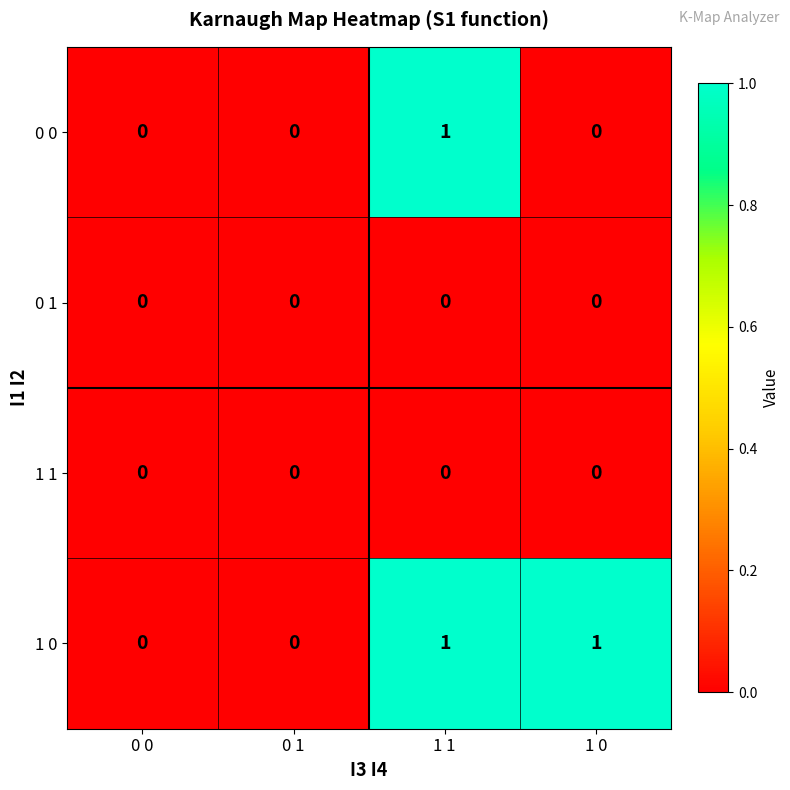

Reading left to right, extract all data points from this chart.

0 0: 0 0=0	0 1=0	1 1=1	1 0=0
0 1: 0 0=0	0 1=0	1 1=0	1 0=0
1 1: 0 0=0	0 1=0	1 1=0	1 0=0
1 0: 0 0=0	0 1=0	1 1=1	1 0=1